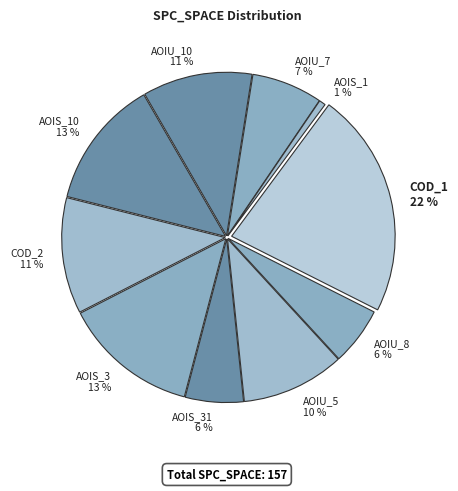

Which has a higher value, AOIU_5 or AOIS_10?

AOIS_10